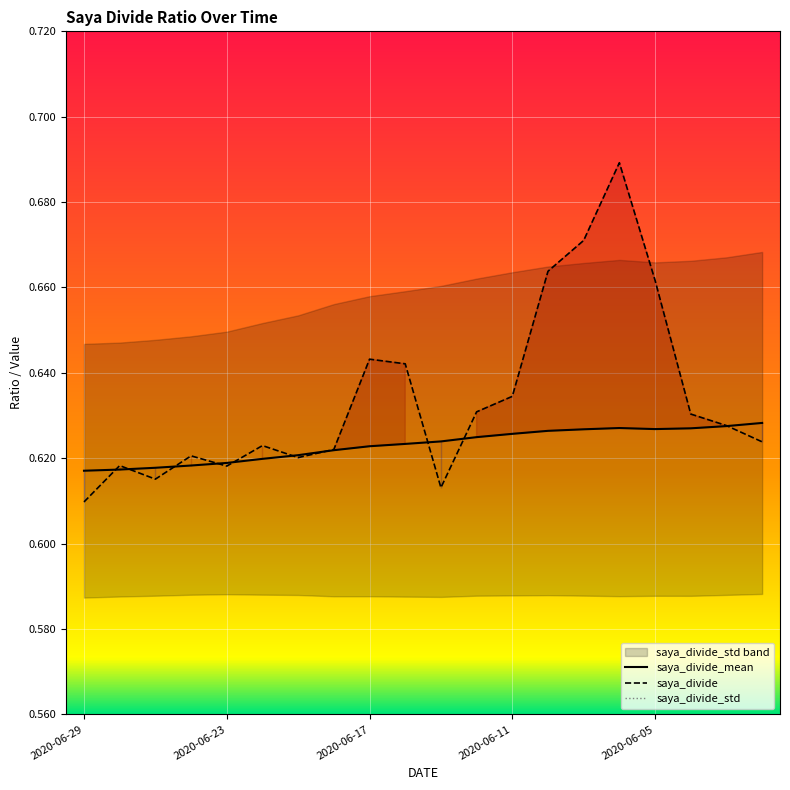

Which series has the largest total across all categories?

saya_divide